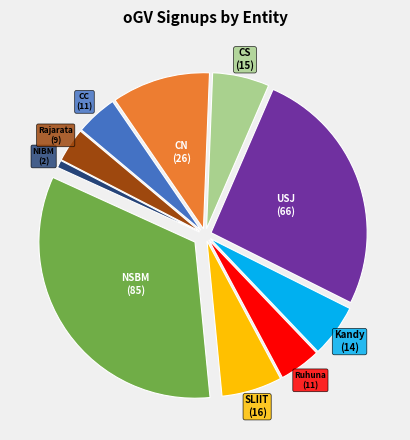

True or false: NIBM accounts for 1% of the total.

True